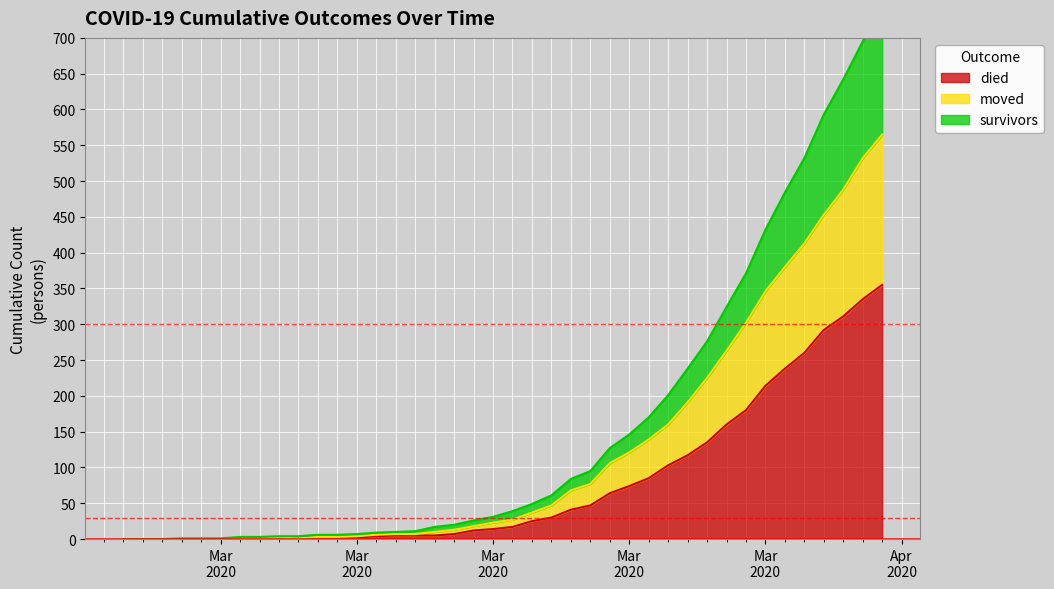

Where does the died series first go above 17?

2020-03-19